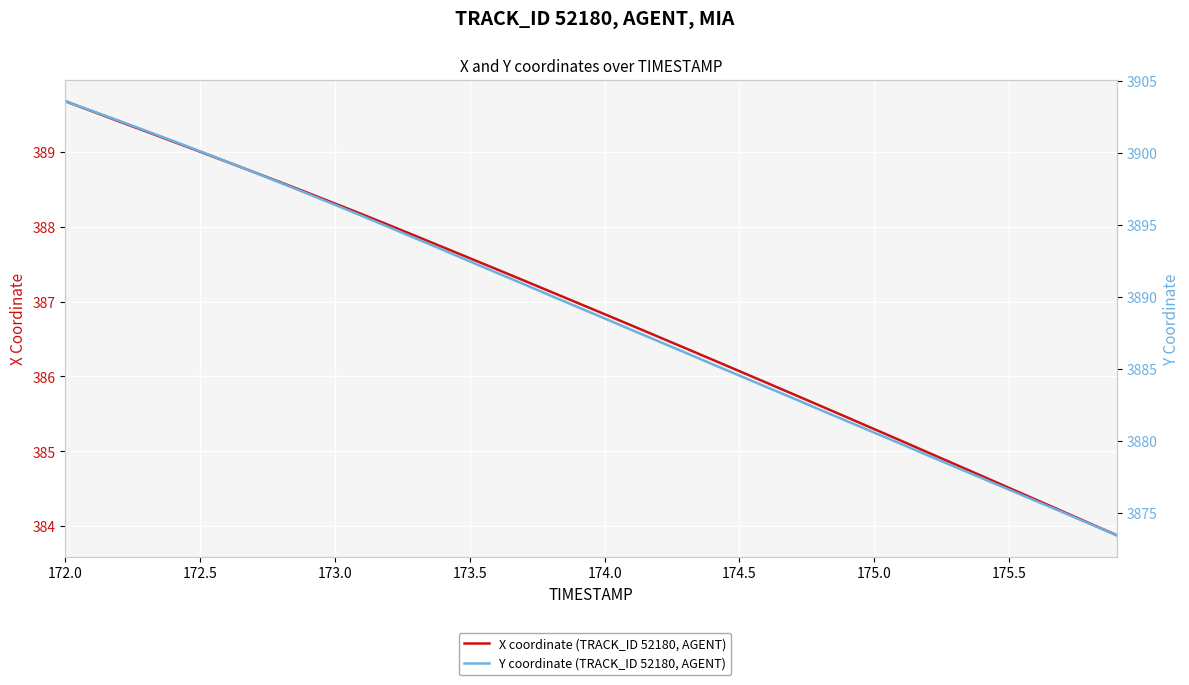

At which category is the sum across all series the highest?

172.0